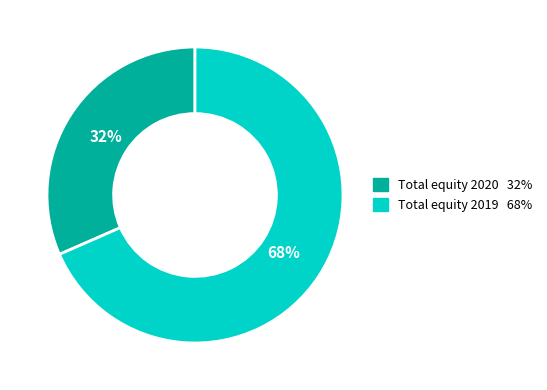

Between Total equity 2020 and Total equity 2019, which is larger?

Total equity 2019